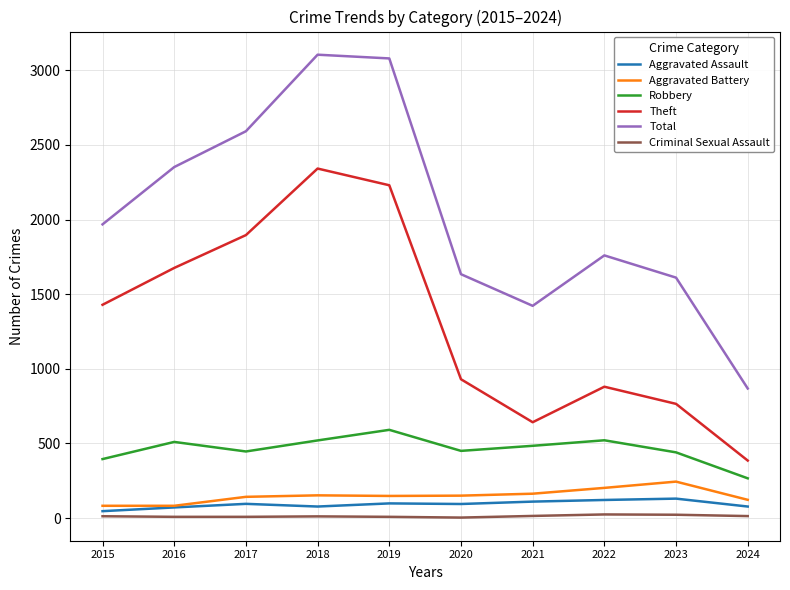

Is the value of Total at 2018 greater than the value of Criminal Sexual Assault at 2015?

Yes